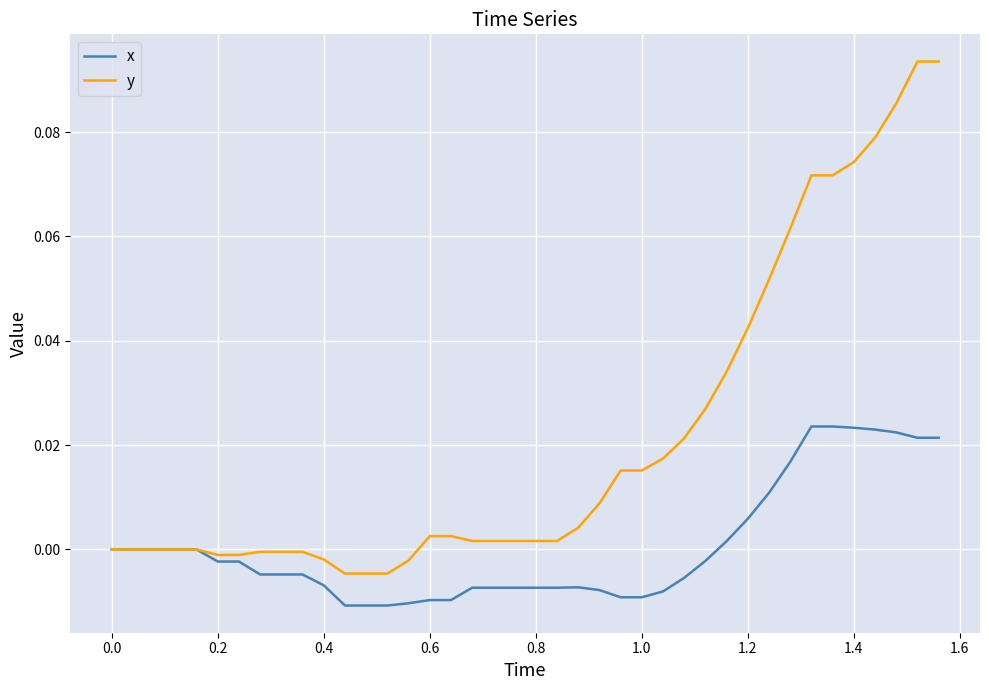

Which series has the largest total across all categories?

y